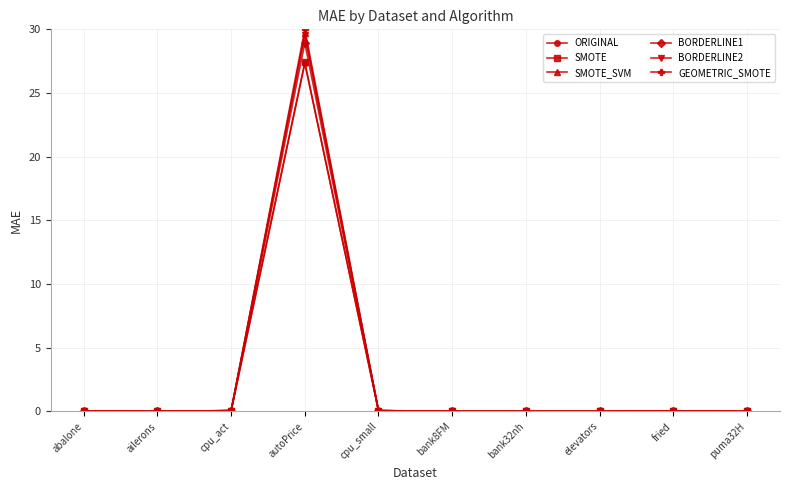

In GEOMETRIC_SMOTE, how many points are lower than both neighbors (excluding endpoints)?

3